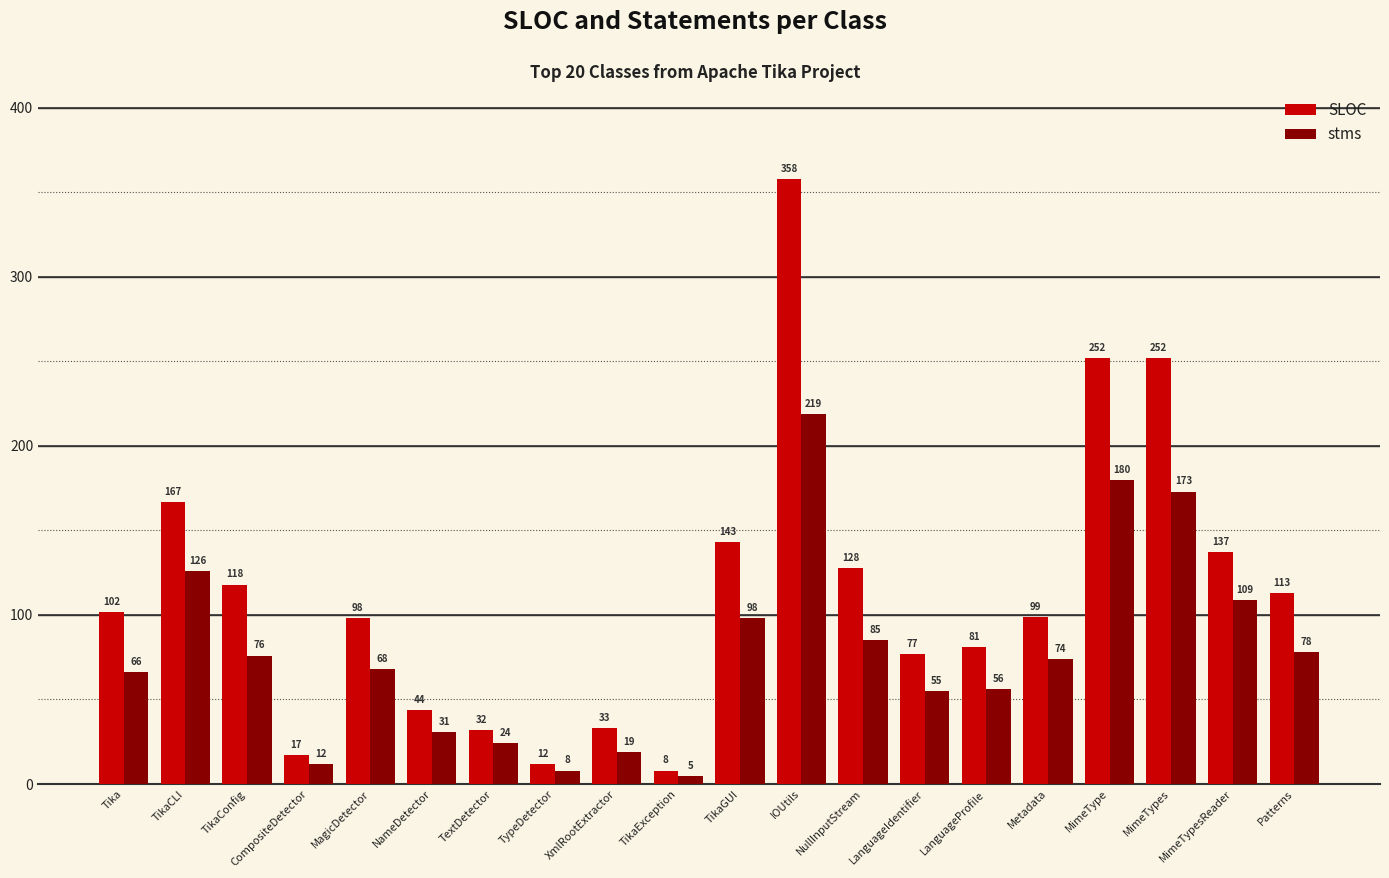

What is the smallest value displayed?

5